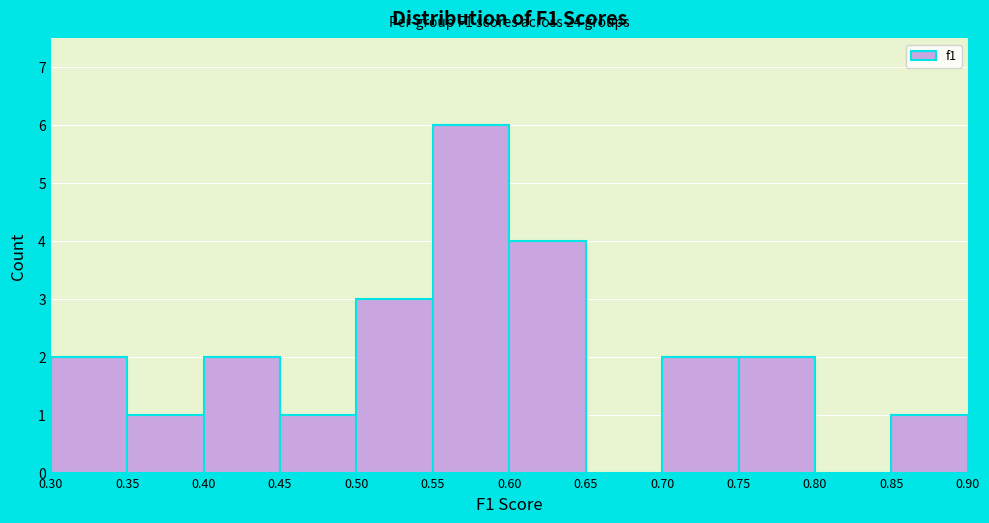

Over which range of the x-axis is the bar tallest?

0.55 to 0.60